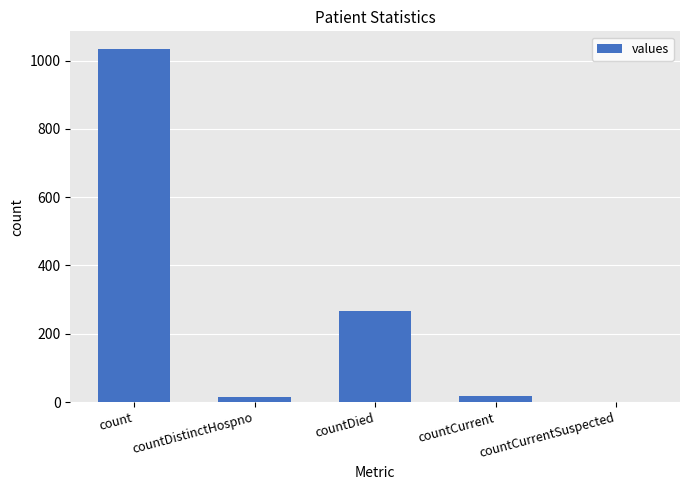

True or false: the data shows 241 at count.

False